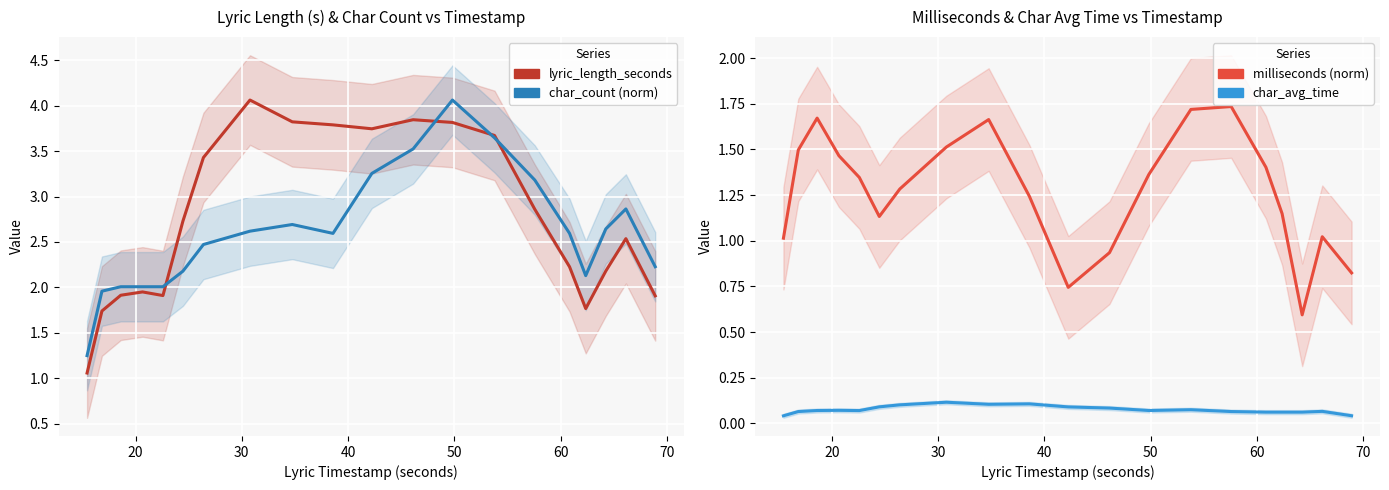

At how many categories does at least one series exceed 1?

20